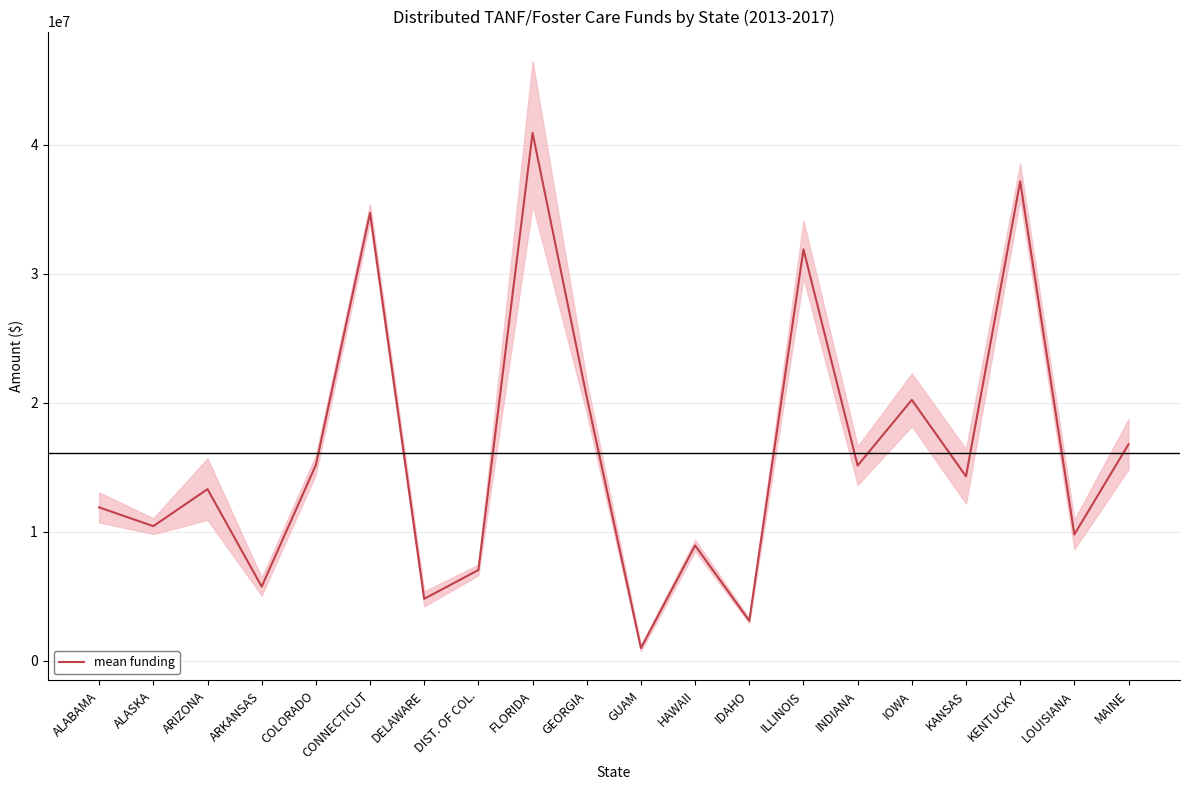

What is the label of the 16th point from the right?

COLORADO